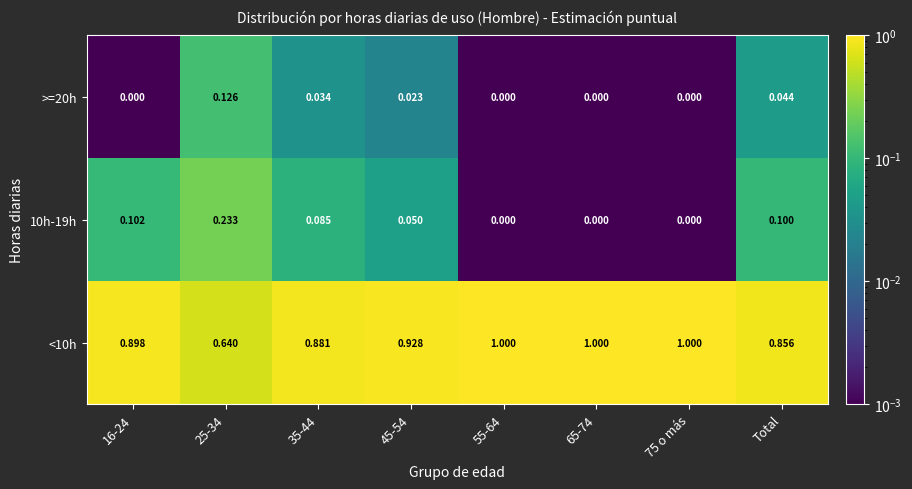

Is the value of 10h-19h at 35-44 greater than the value of >=20h at 35-44?

Yes